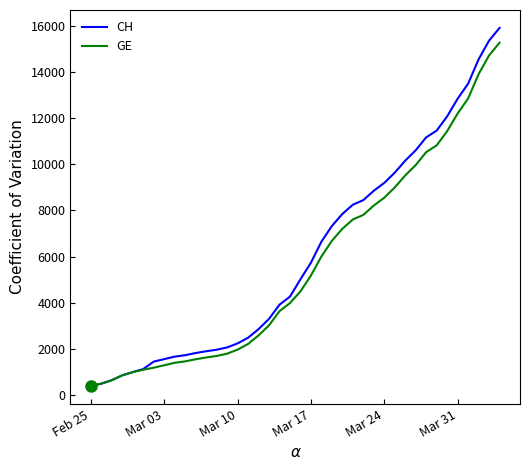

Which series has the largest range (max minus min)?

CH